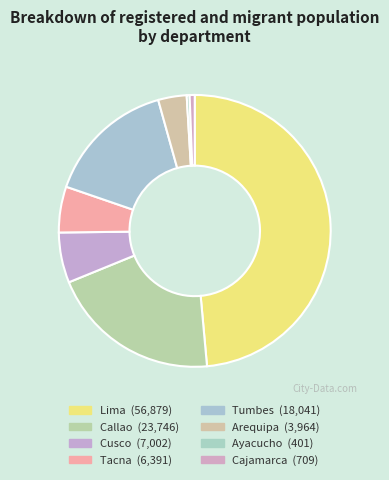

What is the ratio of the value at Cusco to the value at Cajamarca?

9.9